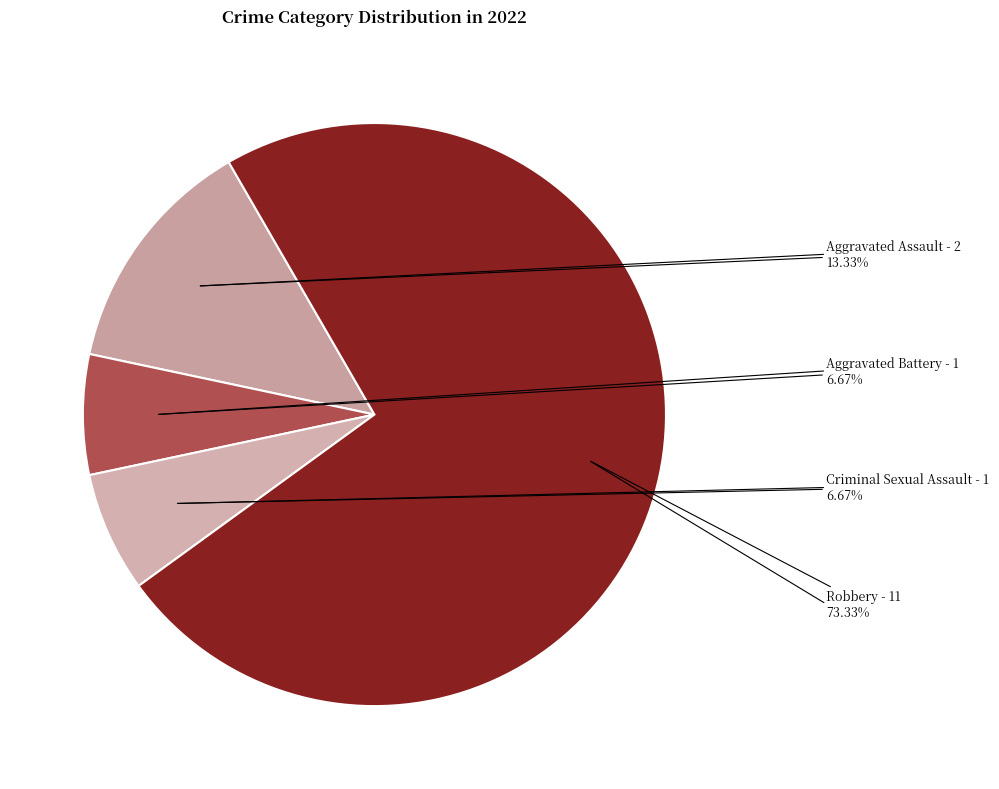

Count the number of slices in the pie.

4